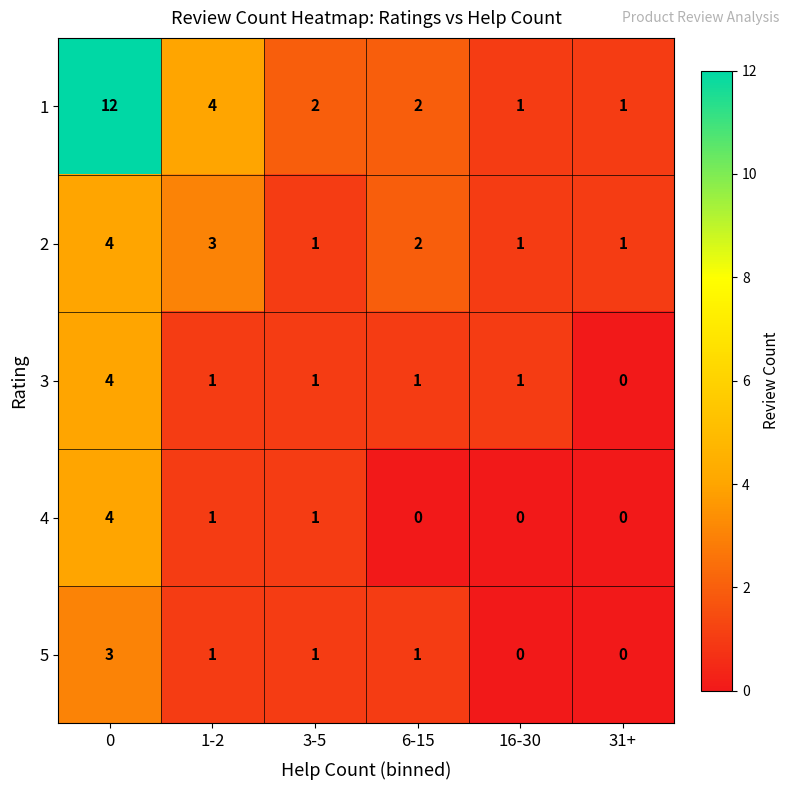

True or false: 2 has a value of 1 at 16-30.

True